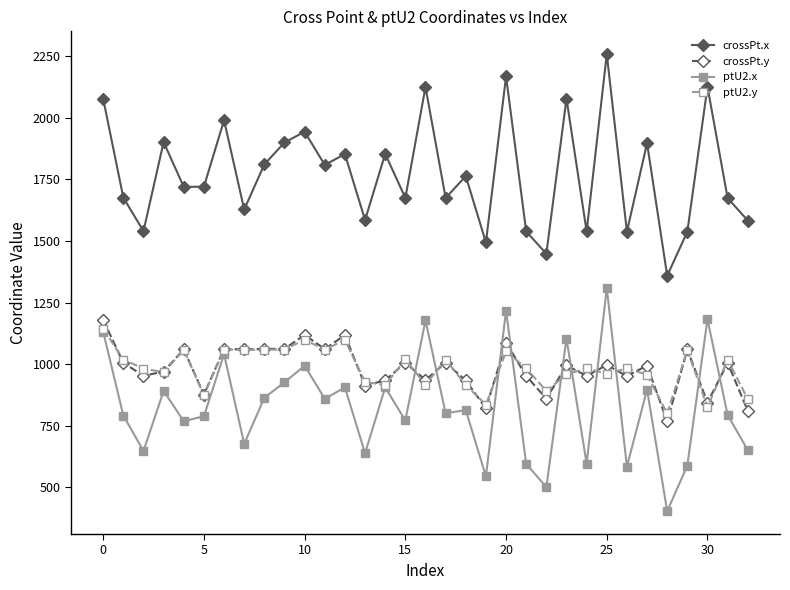

What is the greatest value displayed?

2258.2